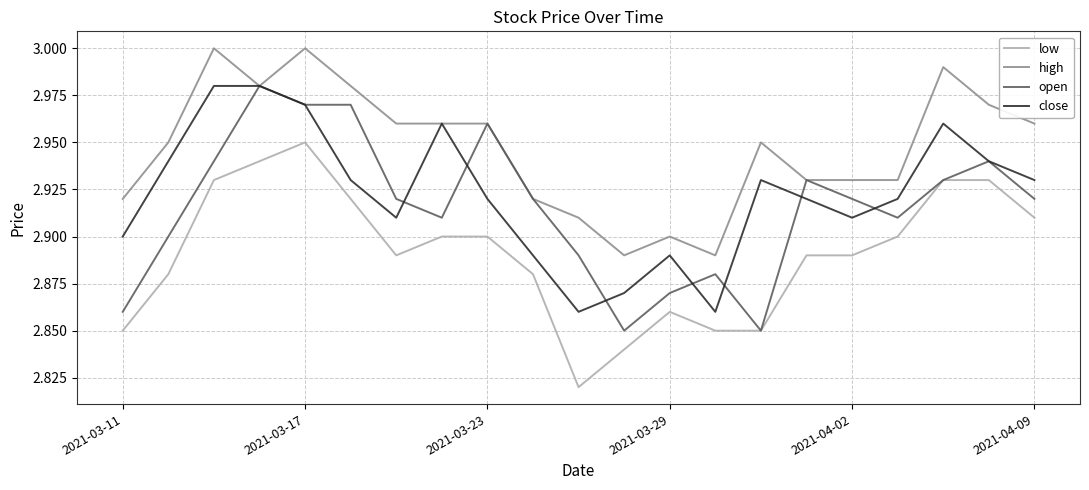

True or false: high and low intersect in this chart.

False